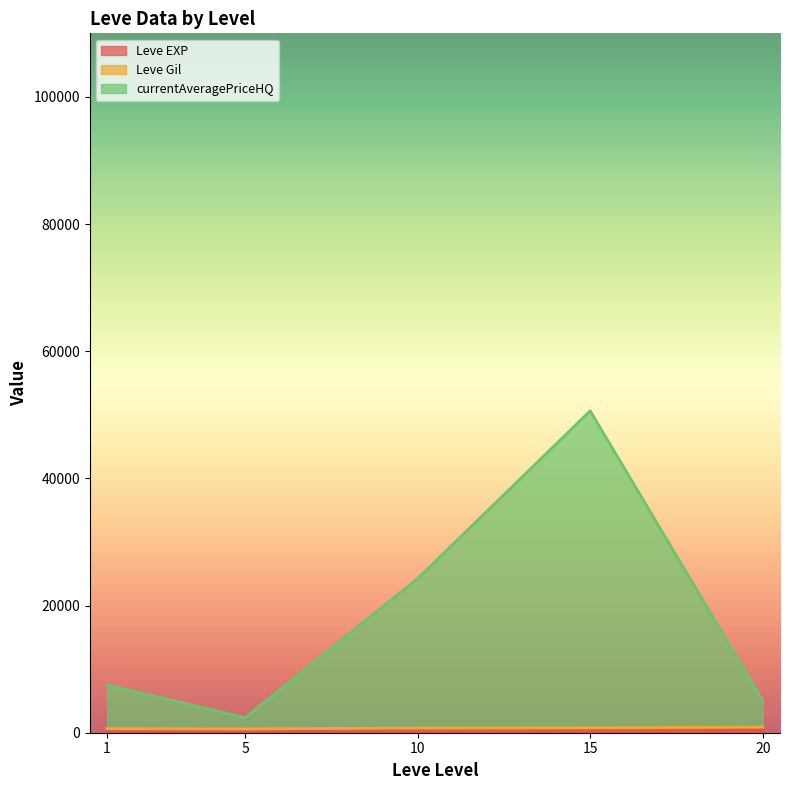

Count the number of categories in the chart.

30